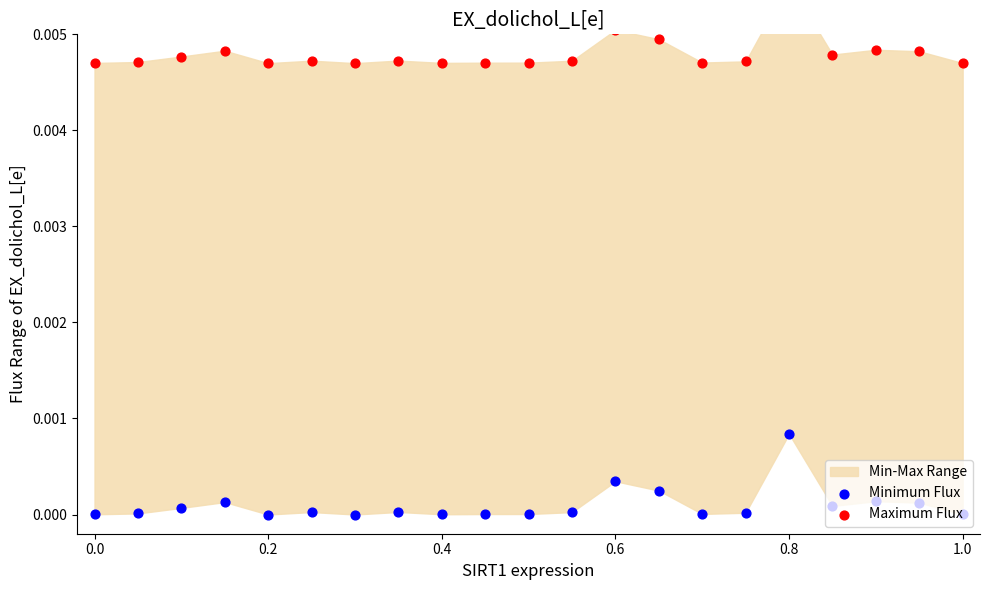

Which series has the widest spread of Y values?

Minimum Flux